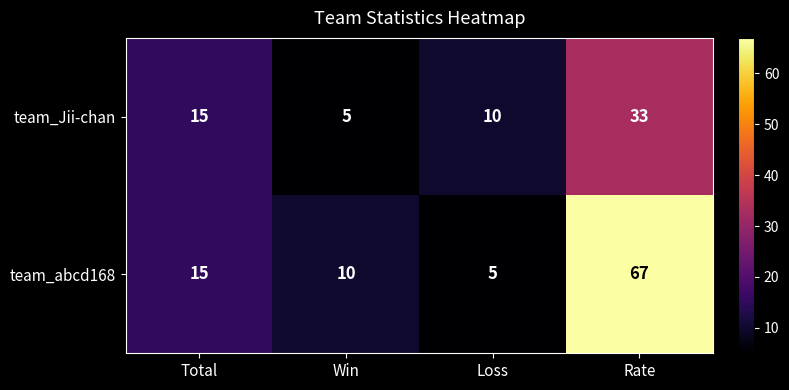

At Rate, list the series in order from smallest to largest.

team_Jii-chan, team_abcd168